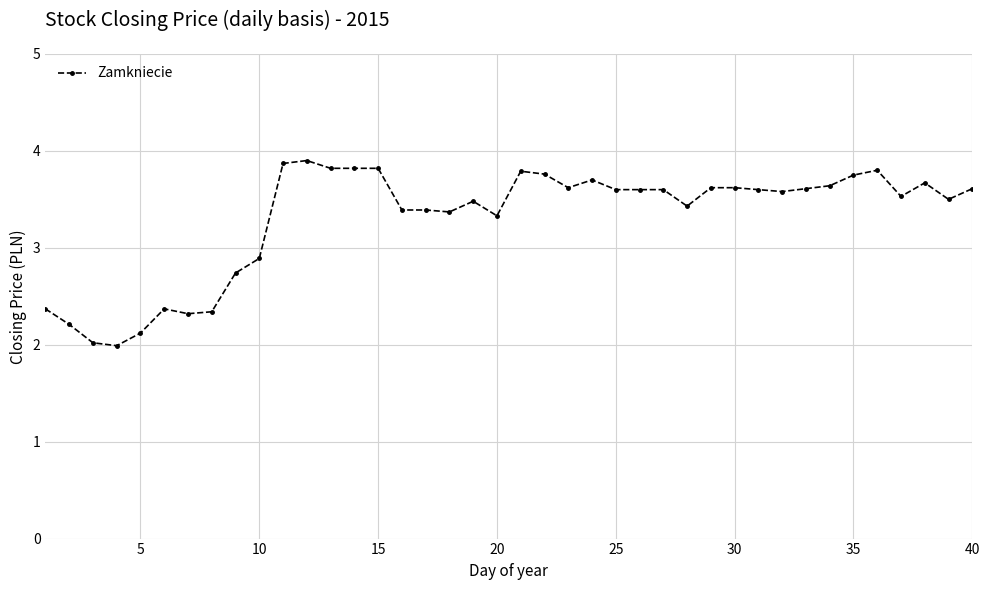

True or false: the data has more than 2 interior local peaks.

True